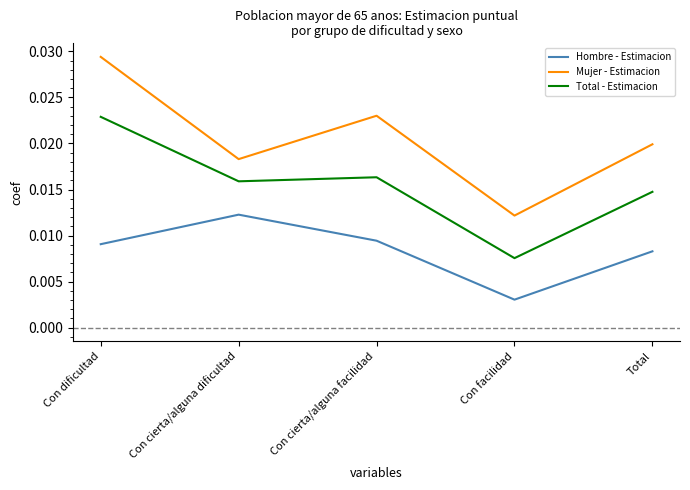

Does the chart display data point markers on the line(s)?

No